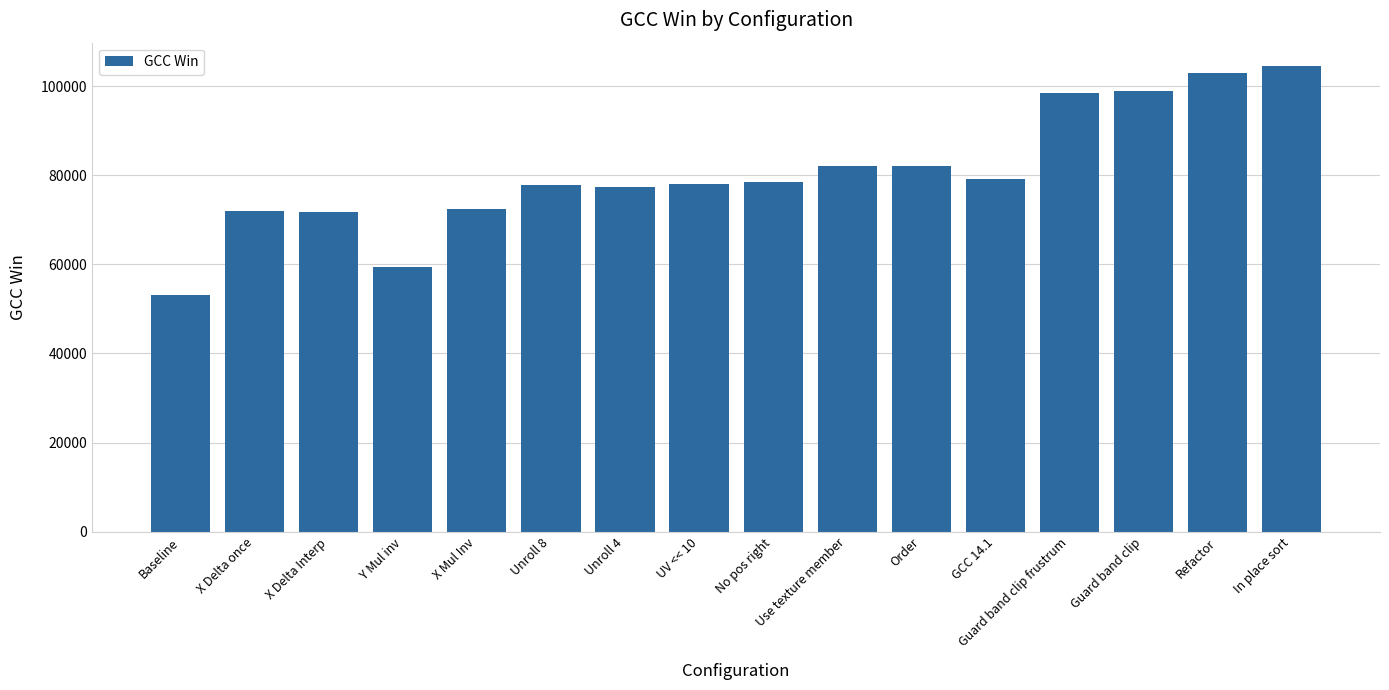

What is the change in value from X Mul Inv to UV << 10?

+5681